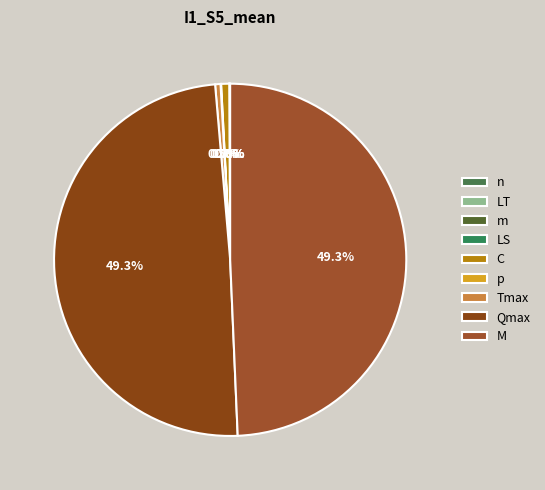

Which category has the biggest portion of the pie?

Qmax